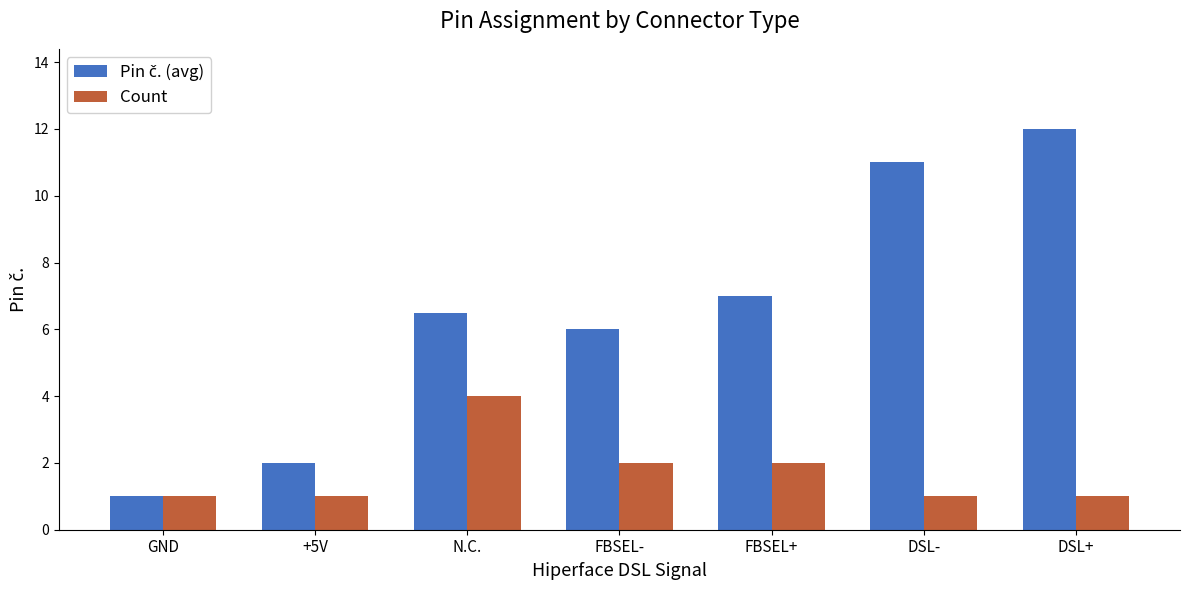

The value of Count at N.C. is 4.0. True or false?

True